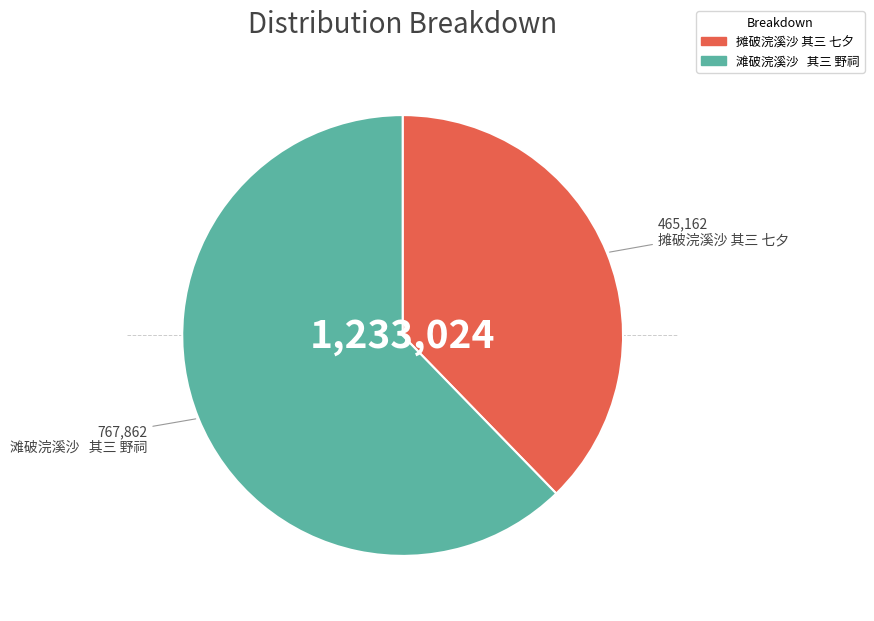

Which category has the smallest portion of the pie?

摊破浣溪沙 其三 七夕